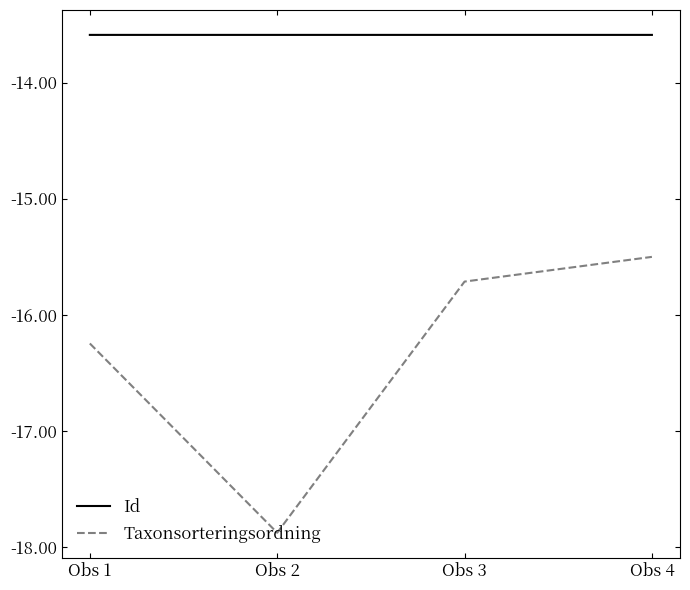

How many series are shown in this chart?

2